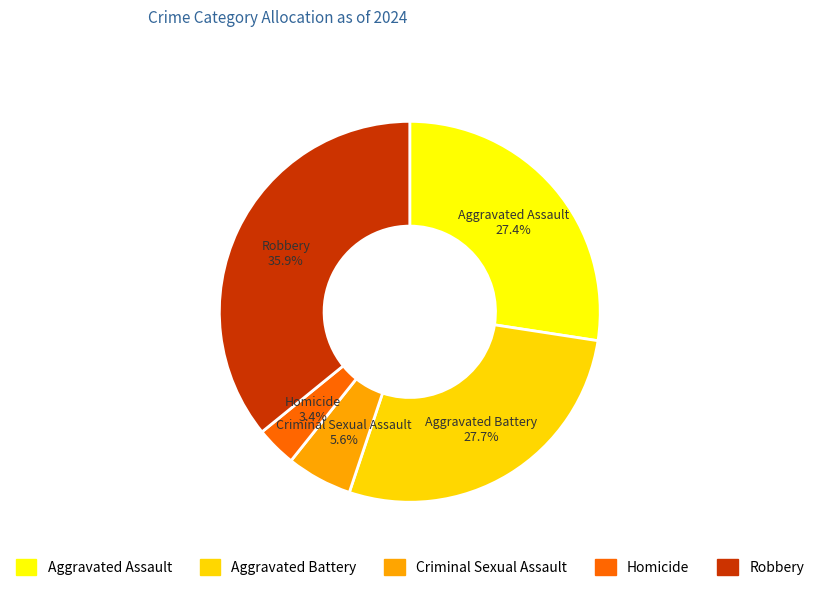

To the nearest percent, what is the combined percentage of Aggravated Assault and Robbery?

63%